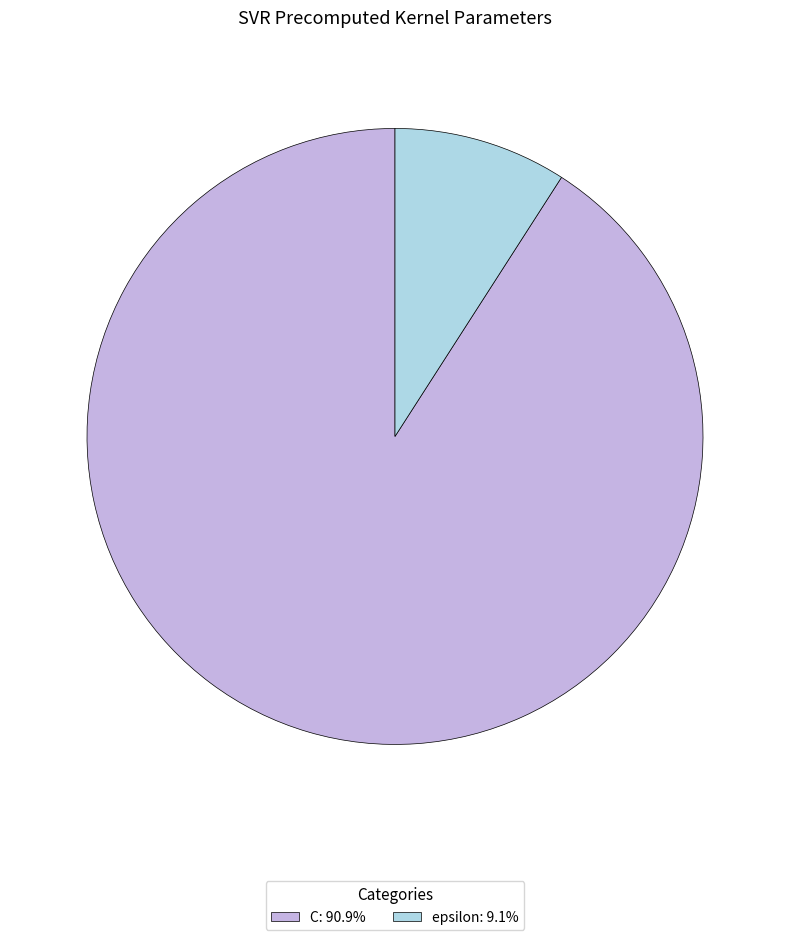

True or false: epsilon accounts for 9% of the total.

True